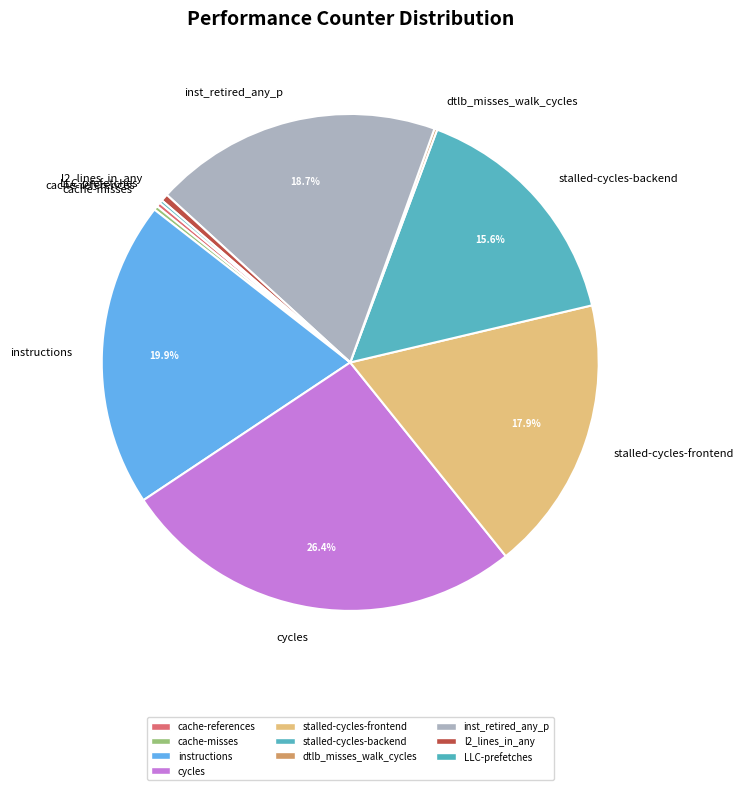

Is it true that inst_retired_any_p is 19% of the pie?

True